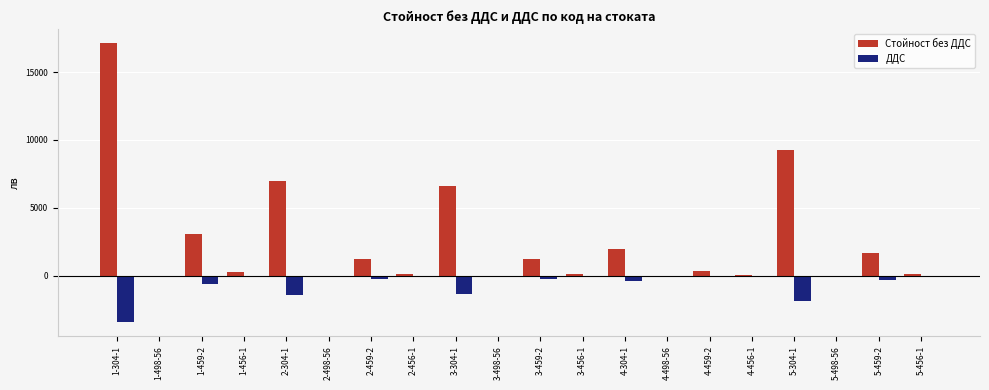

What is the spread (max minus min) of values at 4-459-2?

426.5